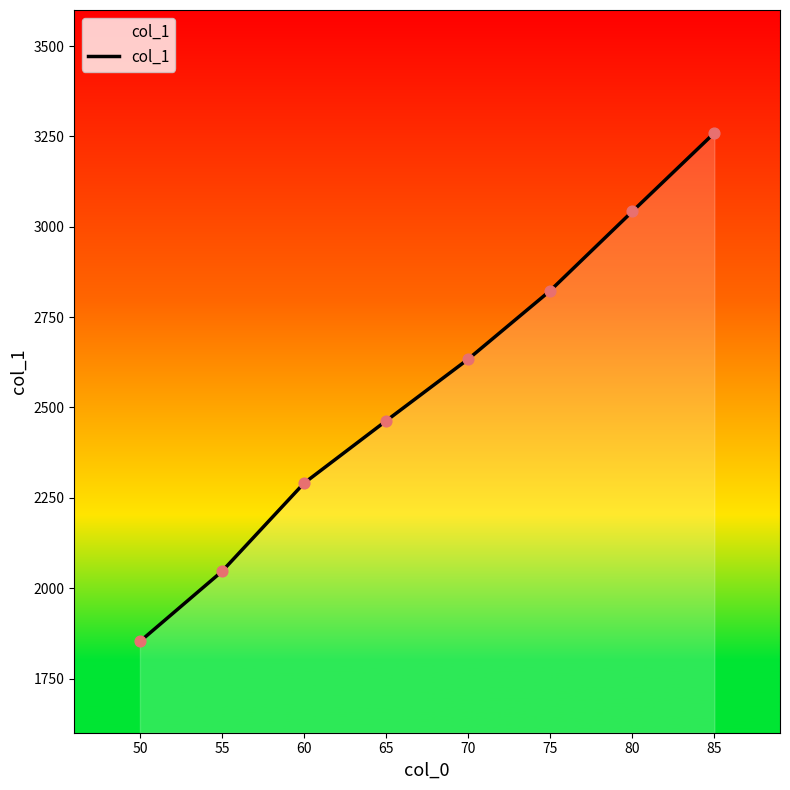

Which has a higher value, 60 or 65?

65